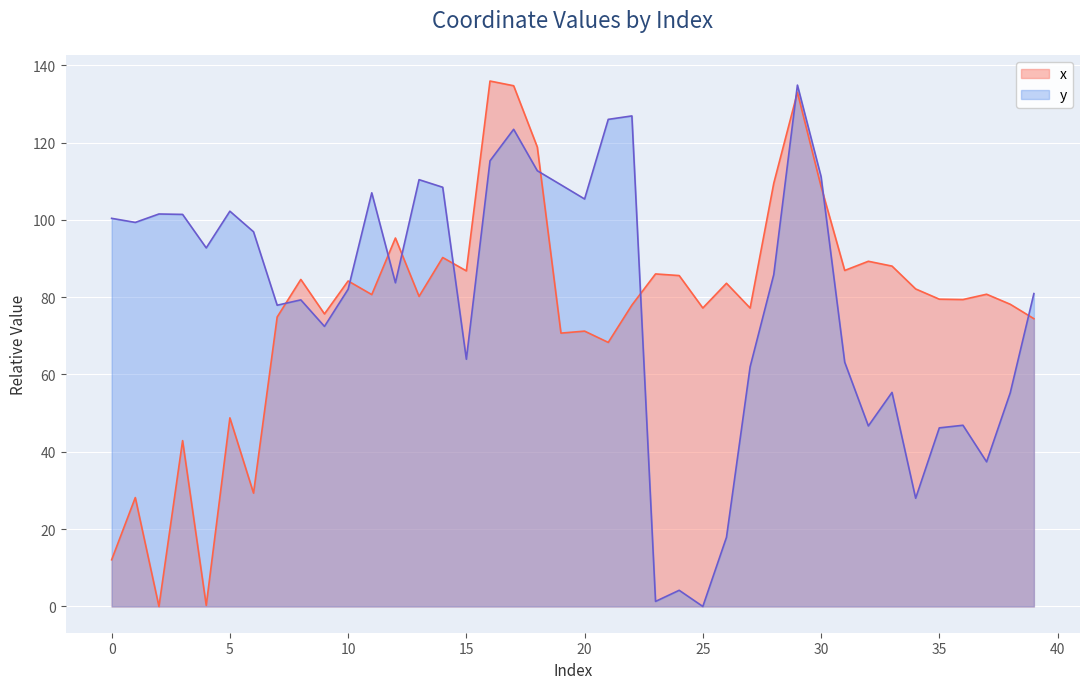

What value does the y series have at 26?

17.9